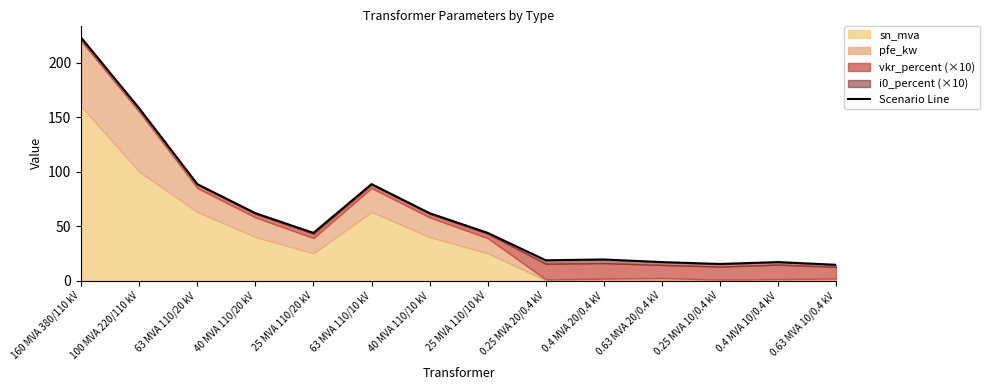

What is the difference between the second highest and second lowest values?

142.9